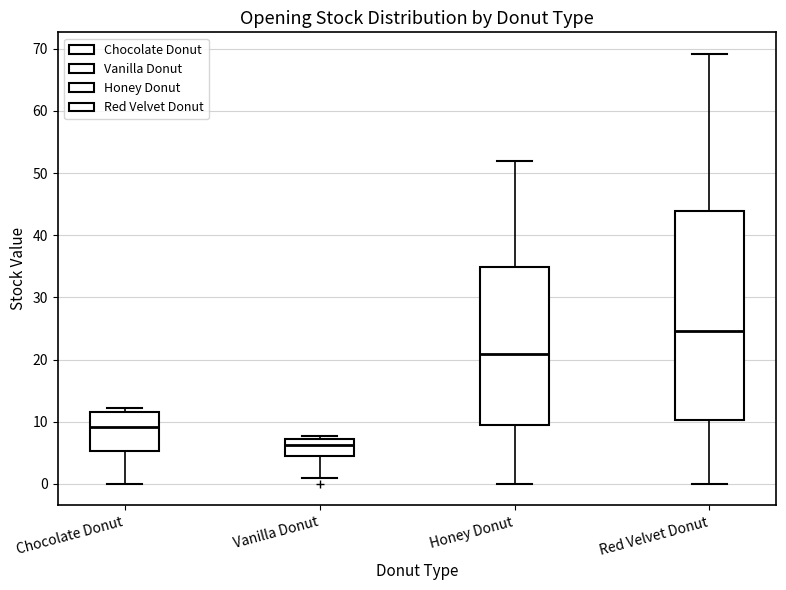

Which box has the lowest median line?

Vanilla Donut